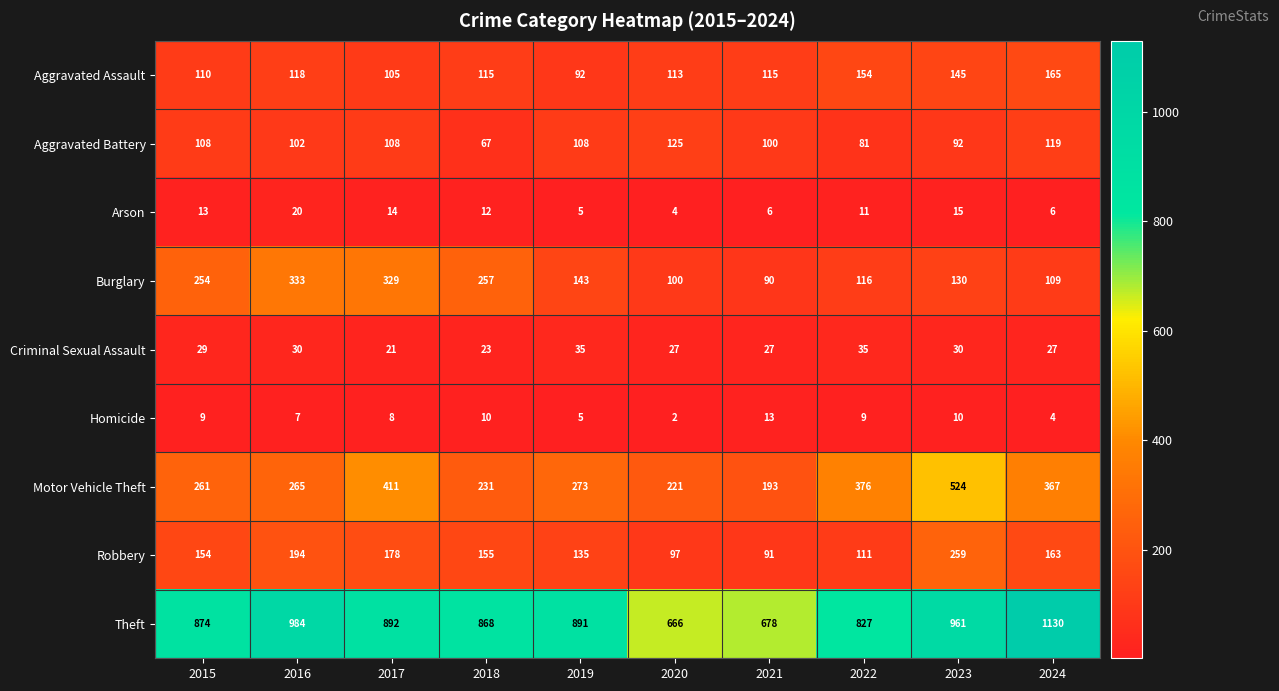

Which series has the widest spread of values?

Theft